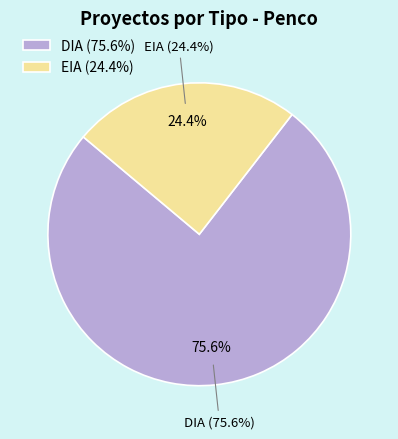

Between DIA and EIA, which is larger?

DIA